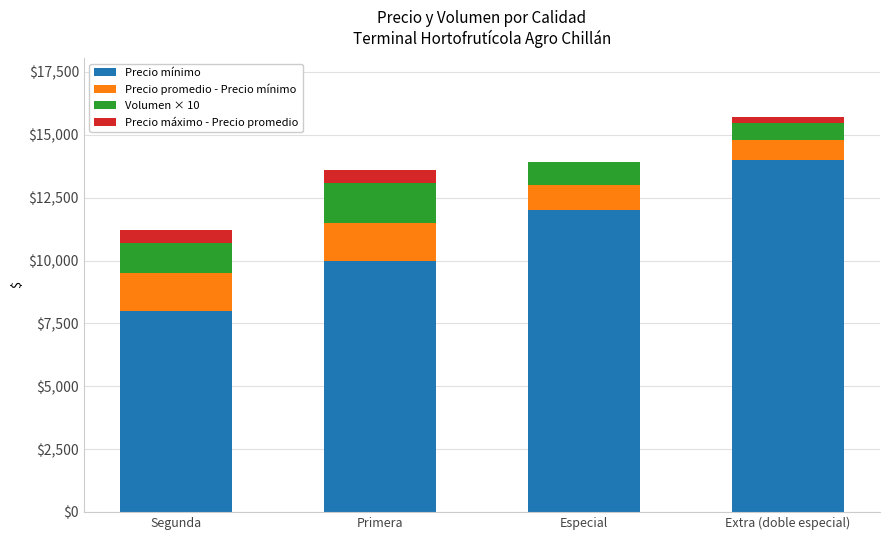

Where is Precio mínimo nearest to the value 11000?

Primera